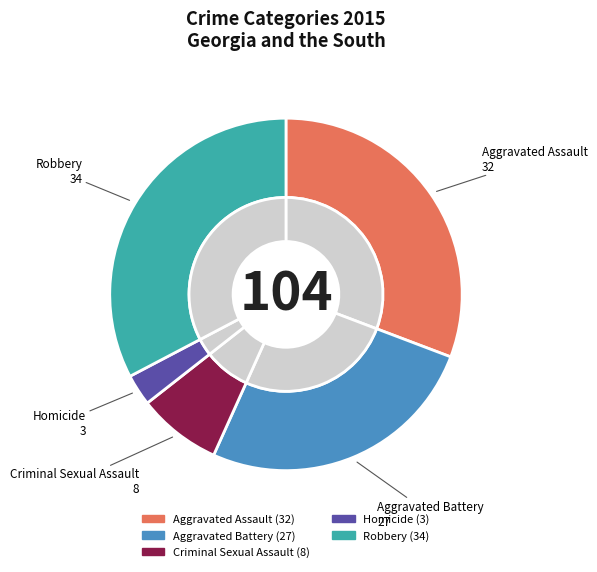

How many slices are in this pie chart?

5